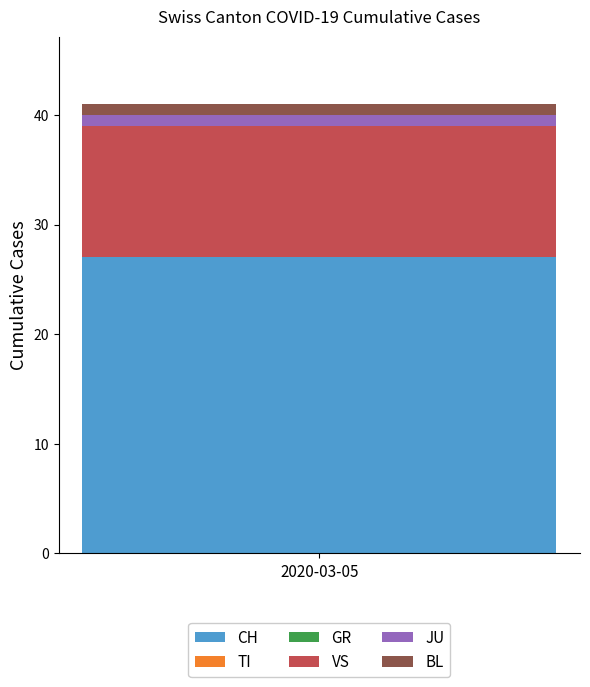

Is it true that CH equals 43 at 2020-03-05?

False